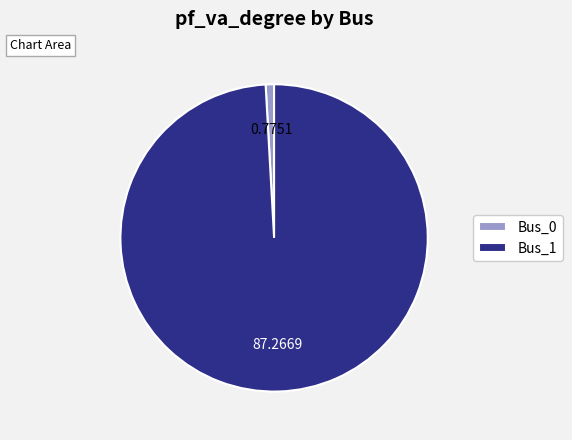

Which slice is the smallest?

Bus_0